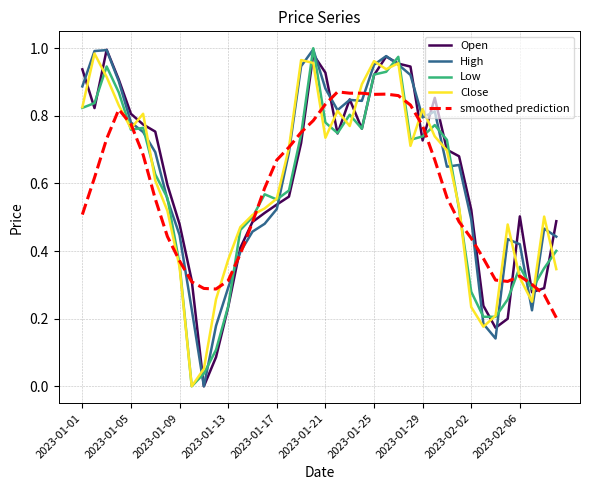

At which category is the sum across all series the highest?

19